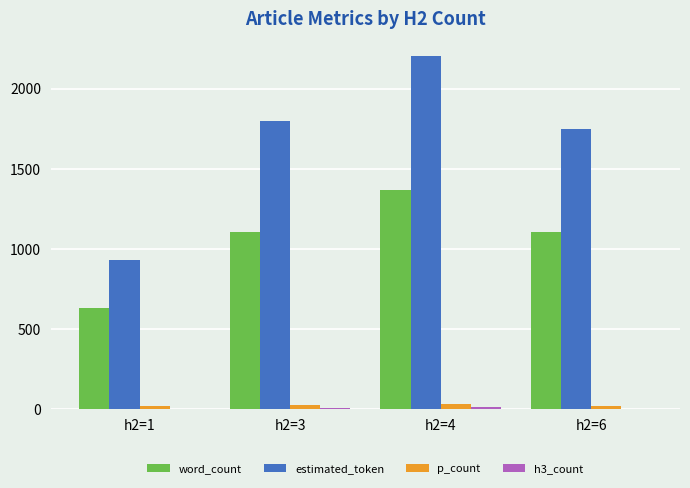

Which series has the largest range (max minus min)?

estimated_token